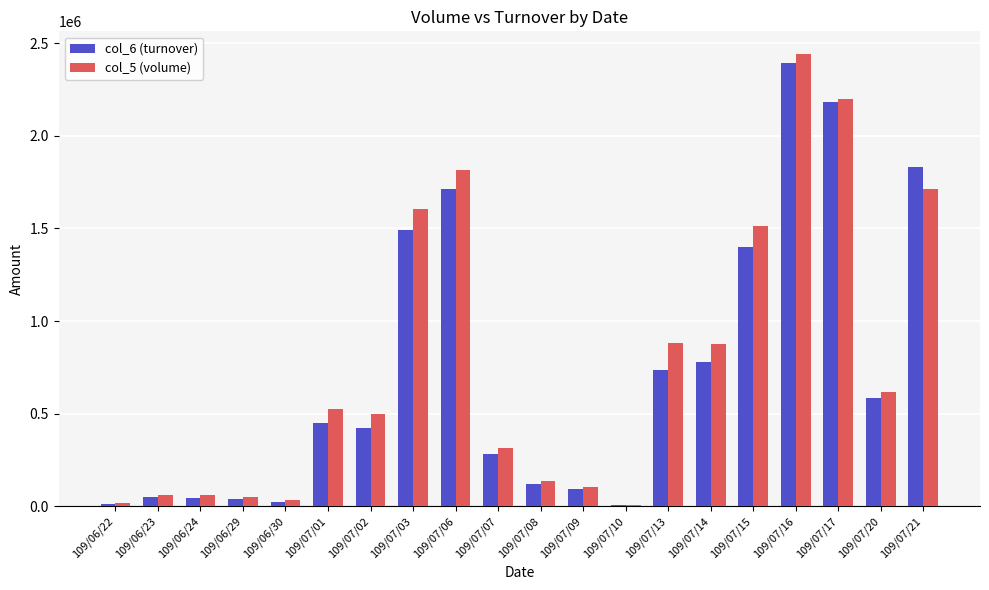

At 109/07/13, list the series in order from largest to smallest.

col_5 (volume), col_6 (turnover)